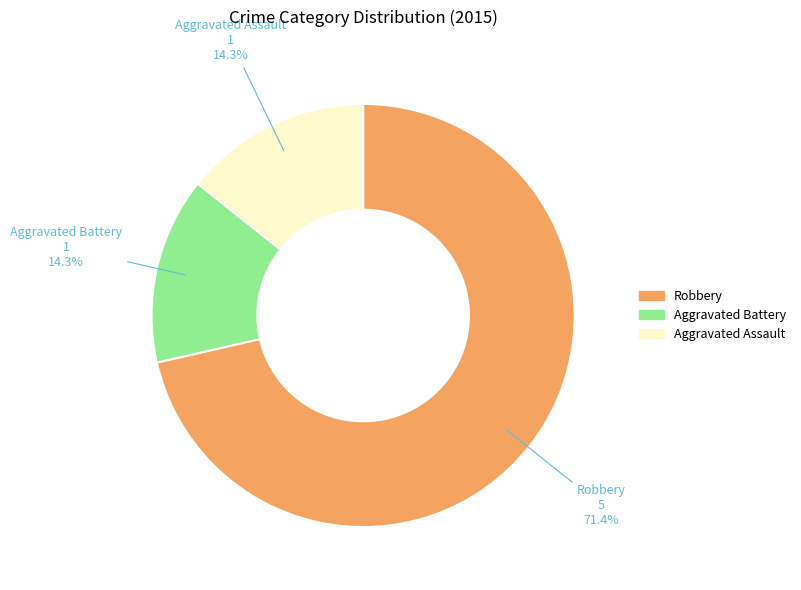

Which category has the biggest portion of the pie?

Robbery